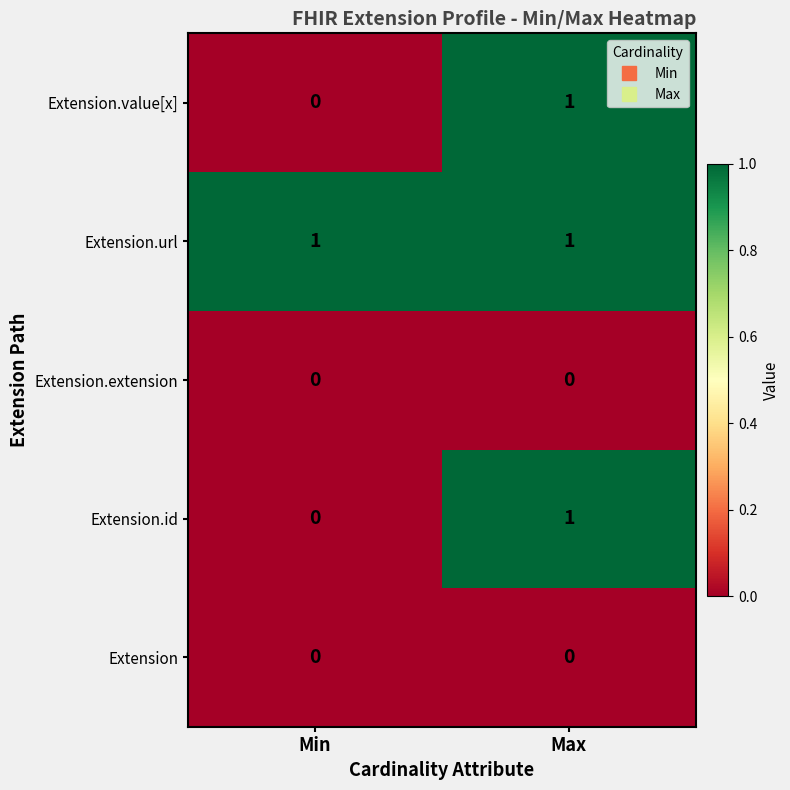

Reading left to right, transcribe all the data shown in this chart.

Extension.value[x]: Min=0	Max=1
Extension.url: Min=1	Max=1
Extension.extension: Min=0	Max=0
Extension.id: Min=0	Max=1
Extension: Min=0	Max=0